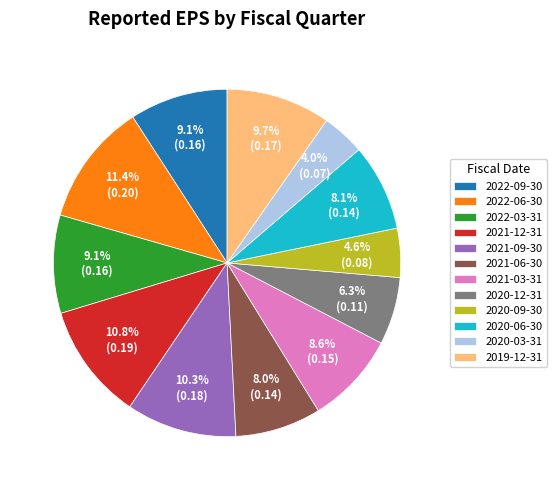

Does 2019-12-31 account for over 50% of the chart?

No